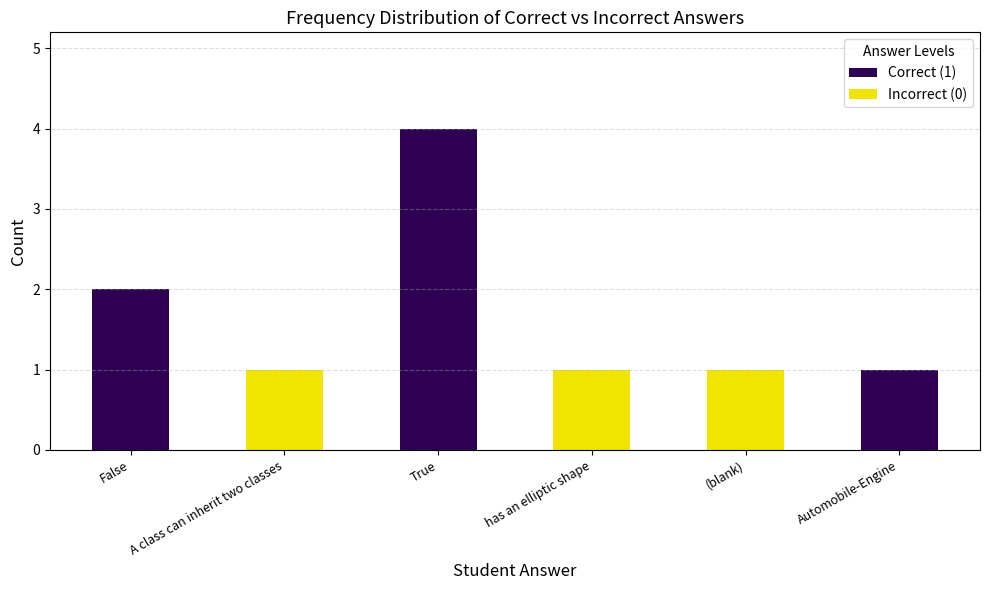

Are the bars horizontal?

No